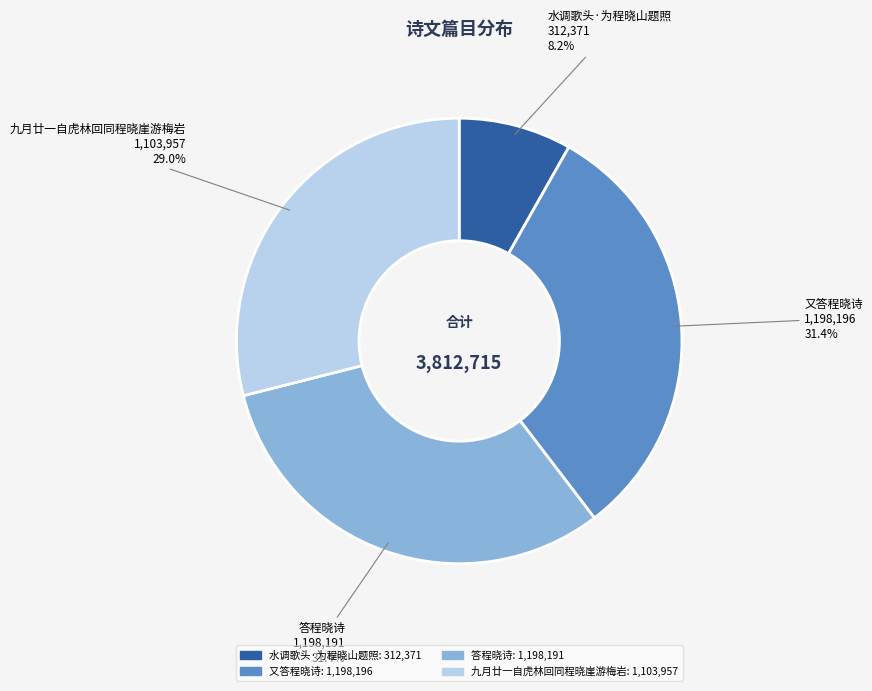

To the nearest percent, what is the difference between the largest and smallest slice percentages?

23%